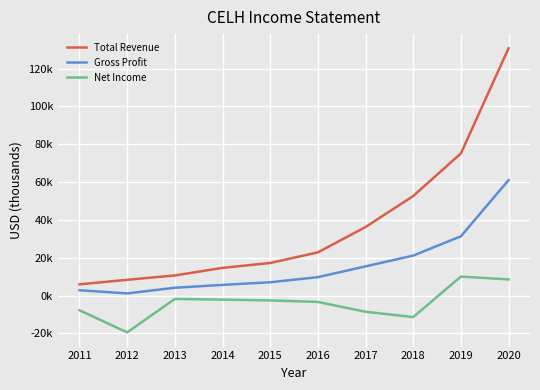

Reading right to left, transcribe all the data shown in this chart.

Total Revenue: 2020=130700	2019=75100	2018=52600	2017=36200	2016=22800	2015=17200	2014=14600	2013=10600	2012=8300	2011=5900
Gross Profit: 2020=61000	2019=31300	2018=21100	2017=15400	2016=9700	2015=7000	2014=5600	2013=4100	2012=1100	2011=2800
Net Income: 2020=8500	2019=10000	2018=-11400	2017=-8600	2016=-3400	2015=-2600	2014=-2200	2013=-1800	2012=-19500	2011=-7800